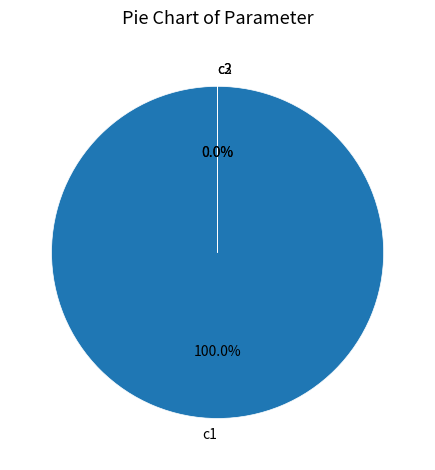

Does c3 account for over 50% of the chart?

No